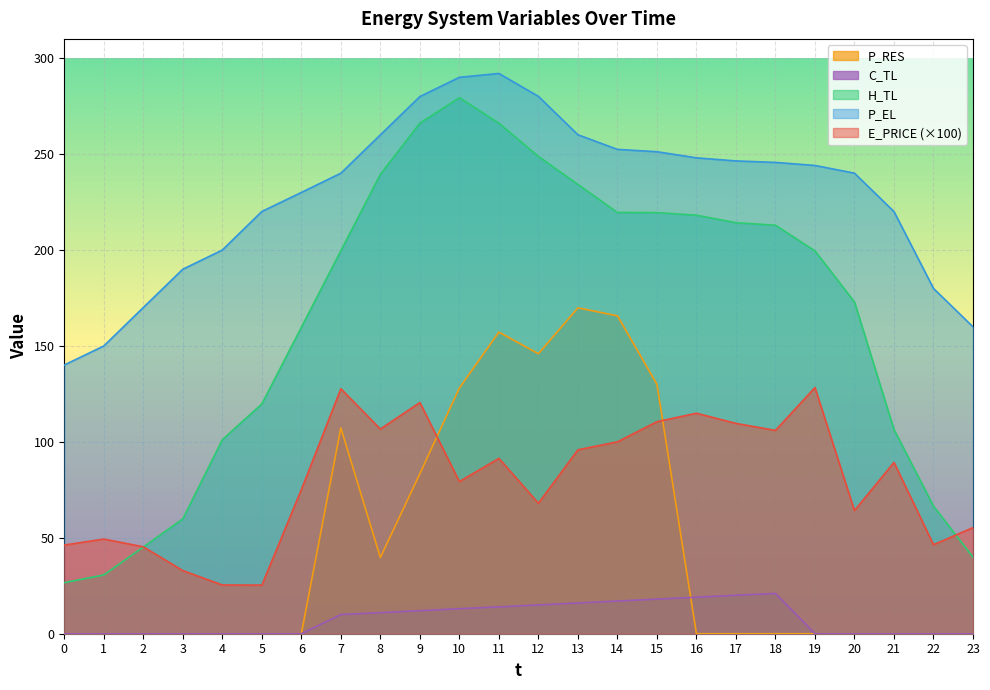

What is the sum of the H_TL values at 2 and 9?

311.3